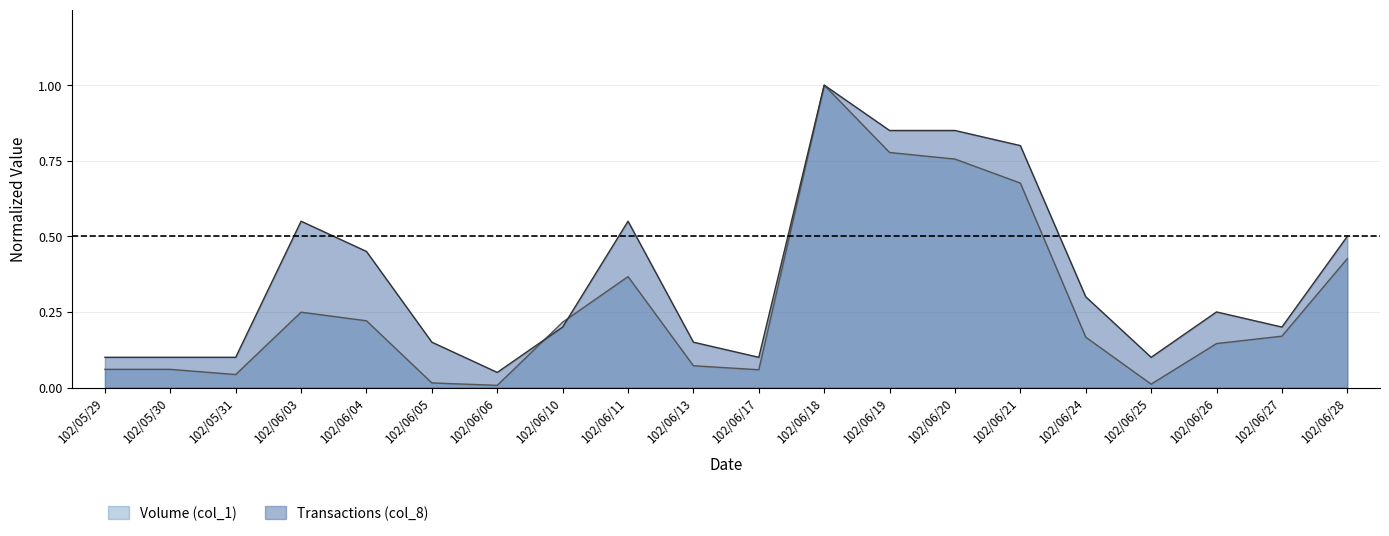

True or false: Transactions (col_8) has a value of 0.1 at 102/05/30.

True